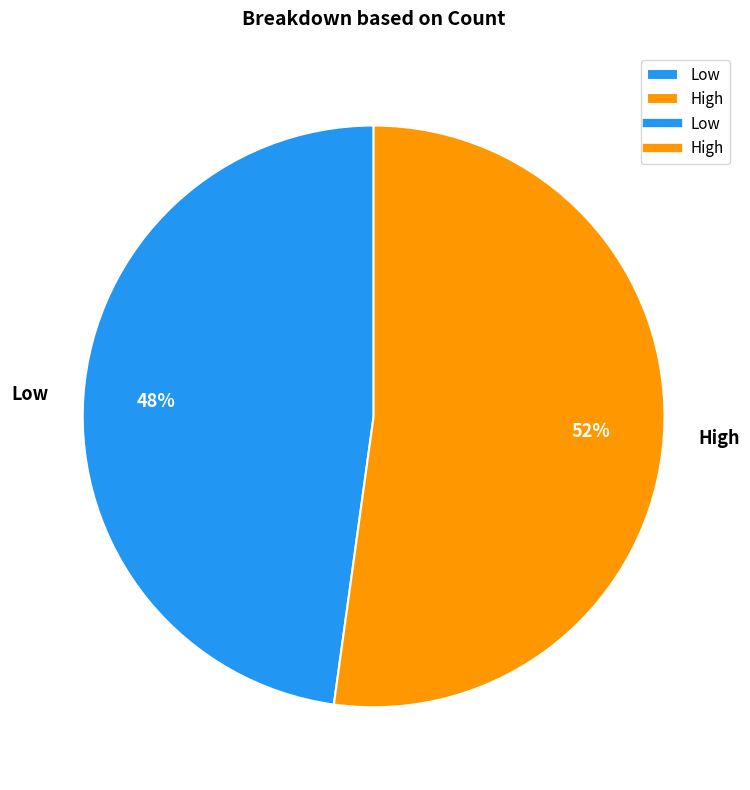

Which slice is the largest?

High